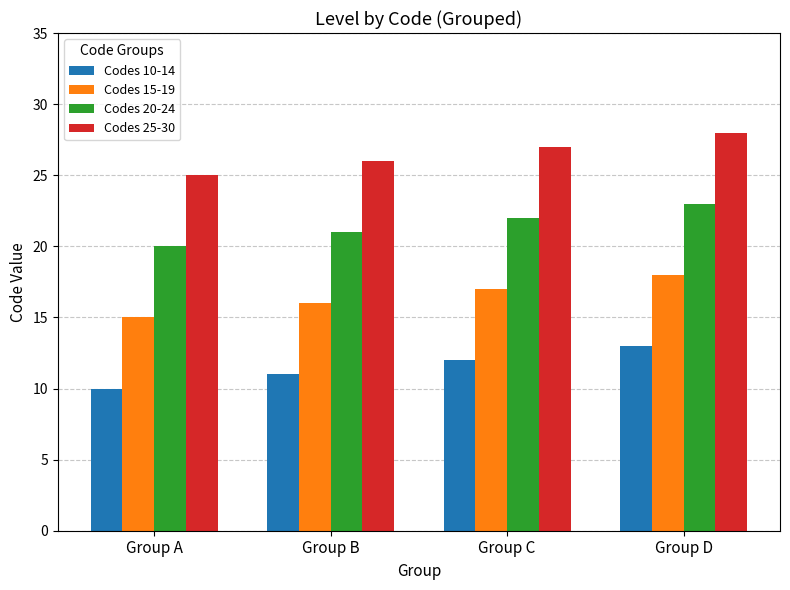

Rank the series at Group A from lowest to highest value.

Codes 10-14, Codes 15-19, Codes 20-24, Codes 25-30